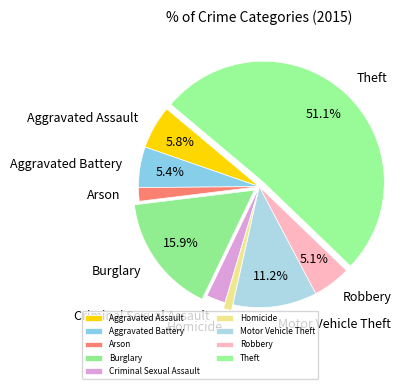

Do Homicide and Arson together represent more than half of the pie?

No